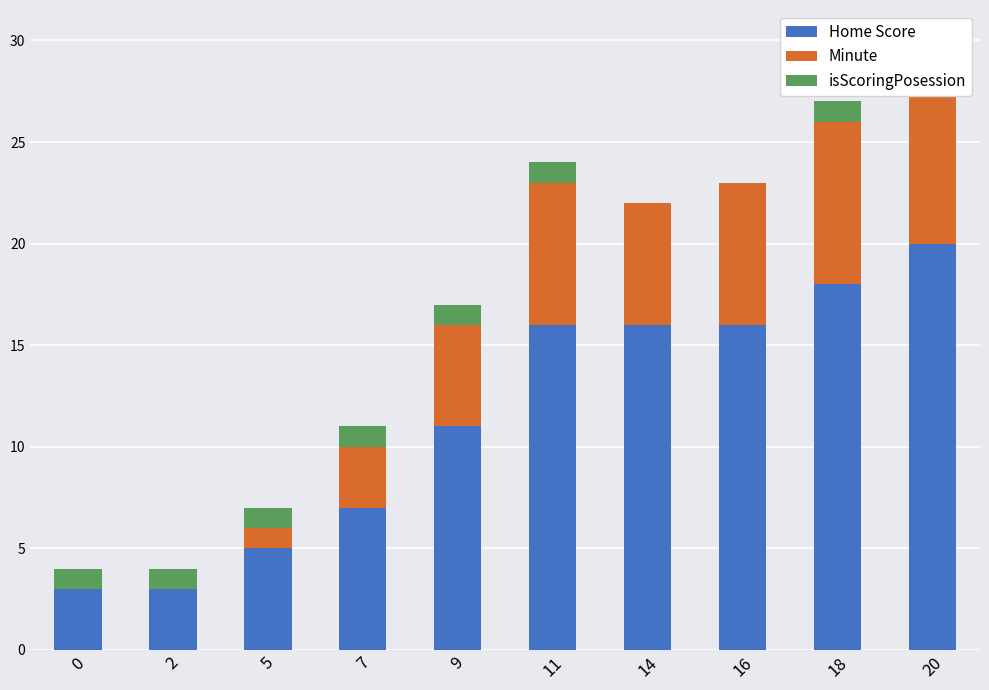

Between 16 and 18, which series saw the biggest shift?

Home Score